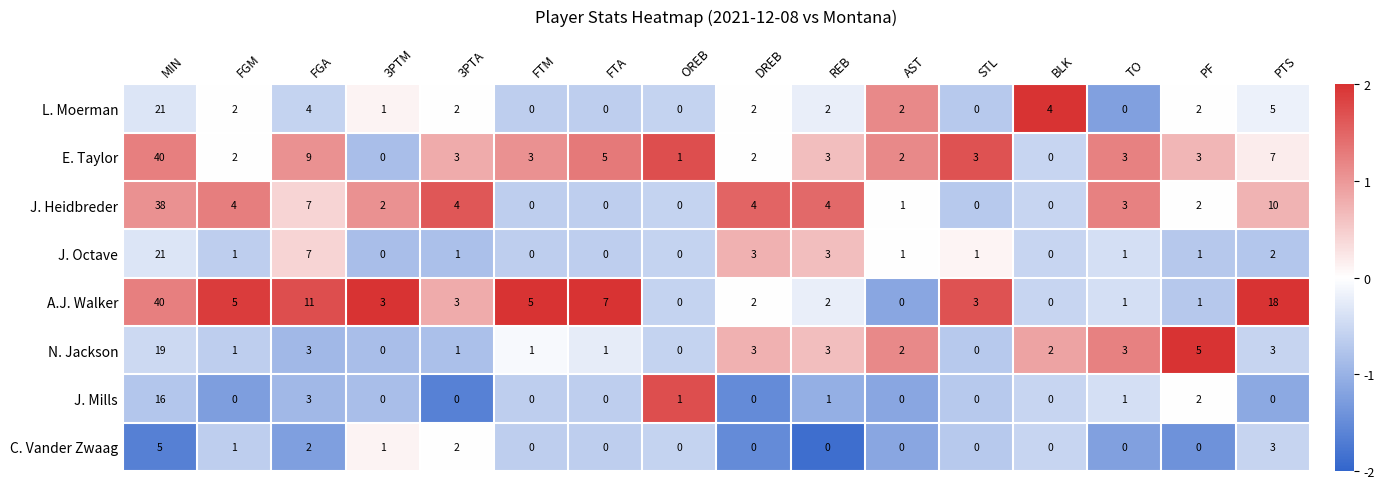

Is the value of A.J. Walker at PTS greater than the value of N. Jackson at MIN?

No